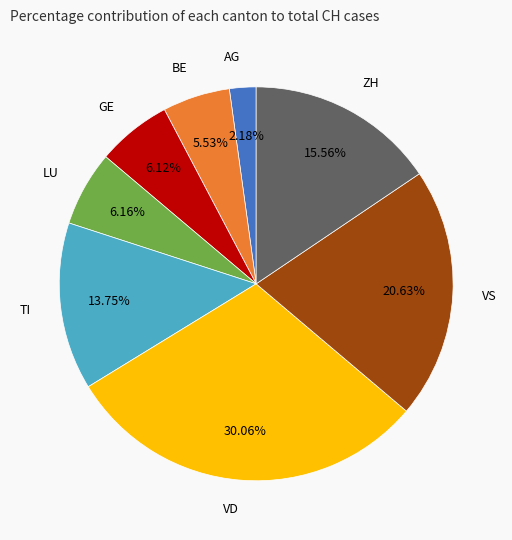

Is there a majority slice in this chart?

No